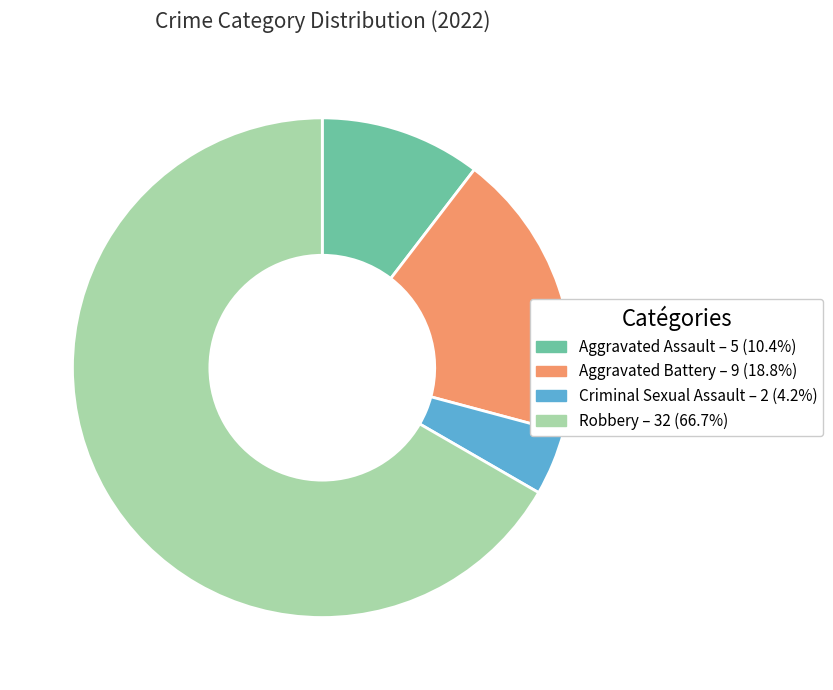

Is Aggravated Assault the majority of the pie?

No